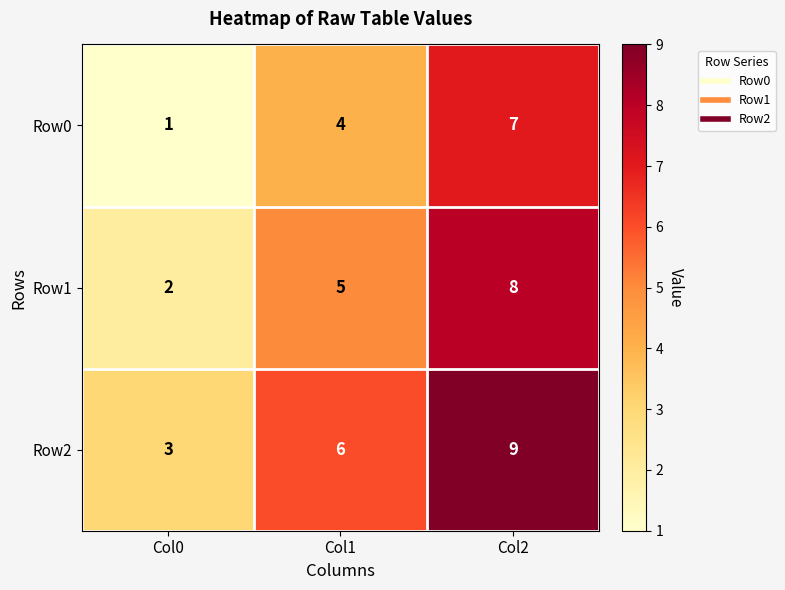

What is the sum of all Row0 values?

12